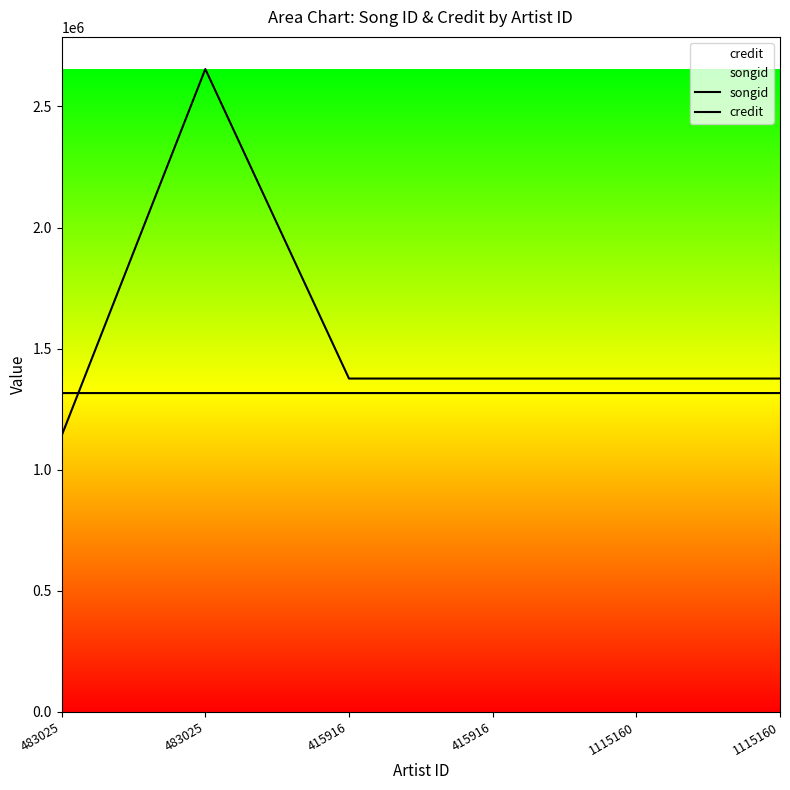

True or false: songid has a value of 1376488 at 1115160.

True